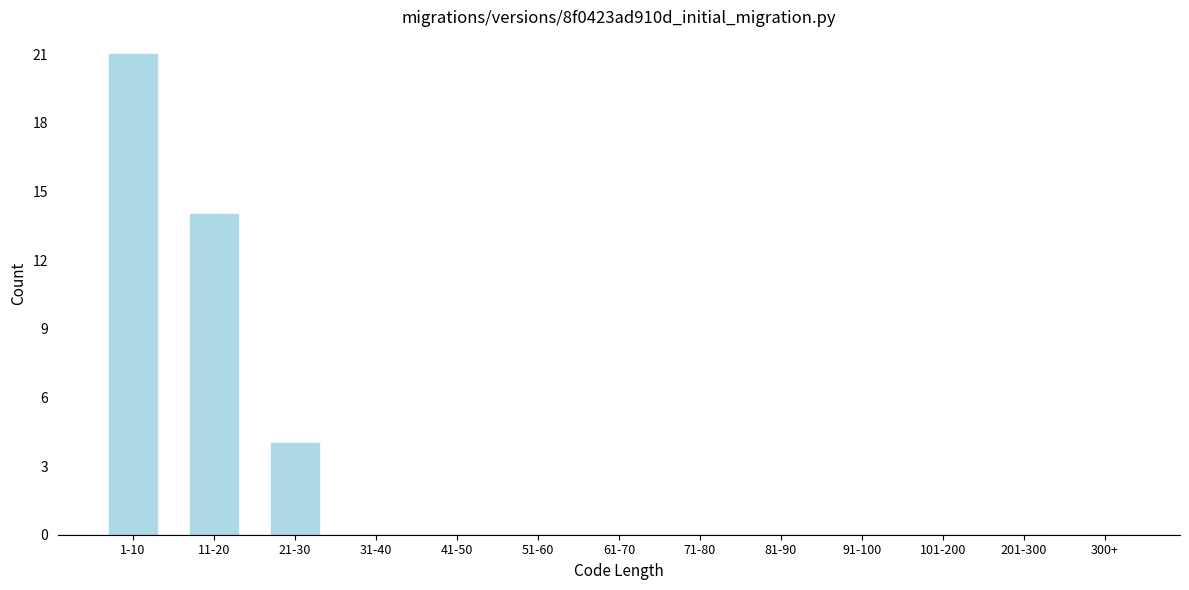

Reading right to left, list all the values displayed in this chart.

300+=0	201-300=0	101-200=0	91-100=0	81-90=0	71-80=0	61-70=0	51-60=0	41-50=0	31-40=0	21-30=4	11-20=14	1-10=21